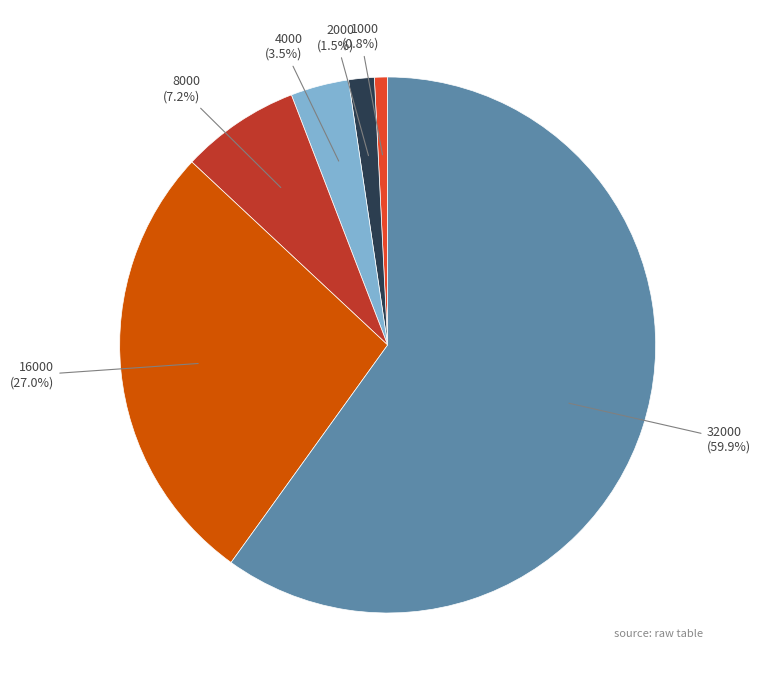

Count the number of slices in the pie.

6